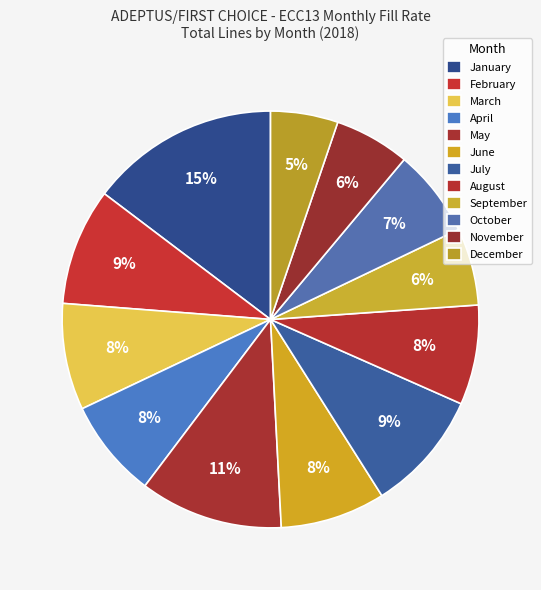

How many slices are in this pie chart?

12